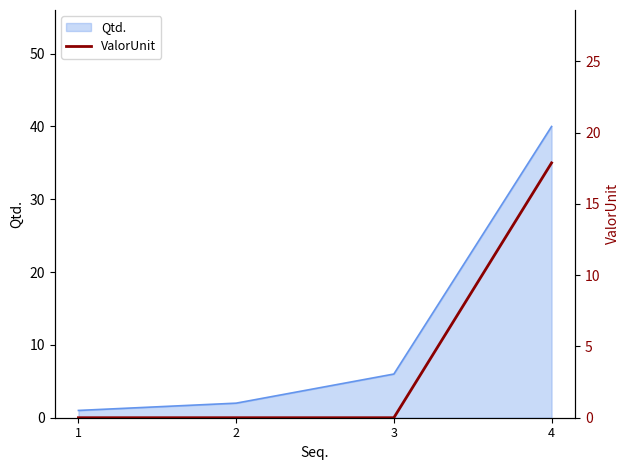

True or false: Qtd. has a value of 65 at 4.

False